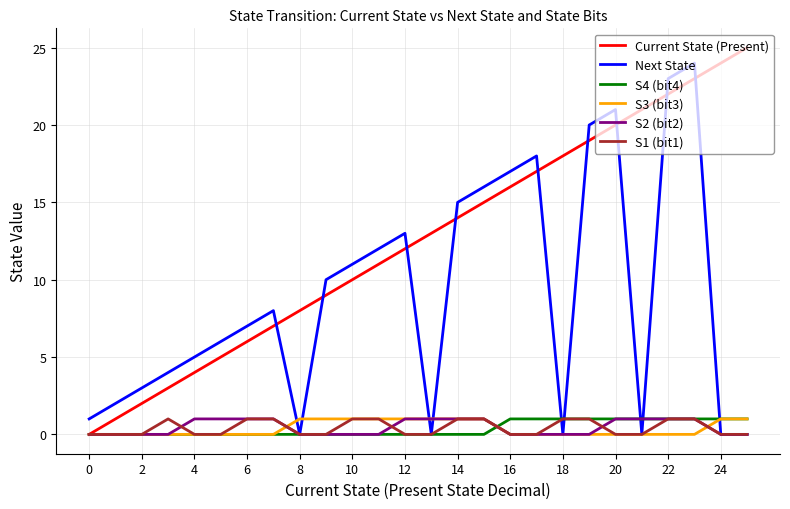

Which series has the largest total across all categories?

Current State (Present)